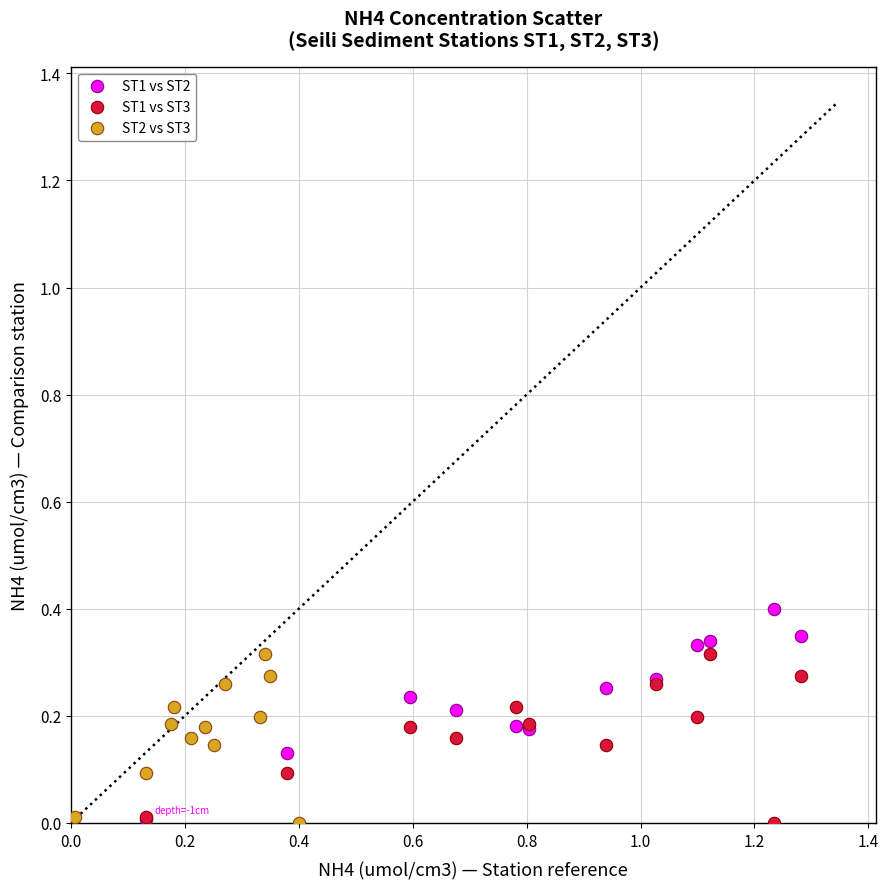

What are all the series names shown in the legend?

ST1 vs ST2, ST1 vs ST3, ST2 vs ST3